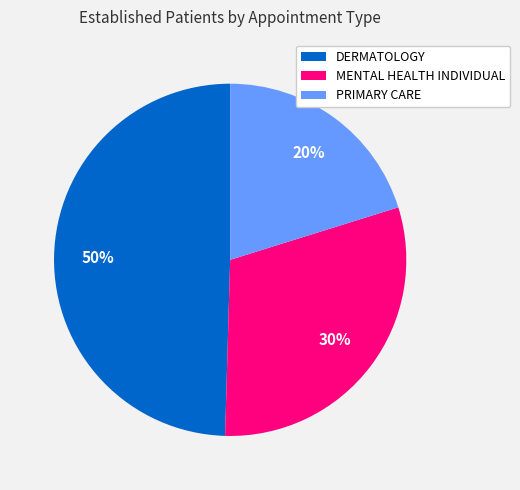

To the nearest percent, what portion does PRIMARY CARE represent?

20%